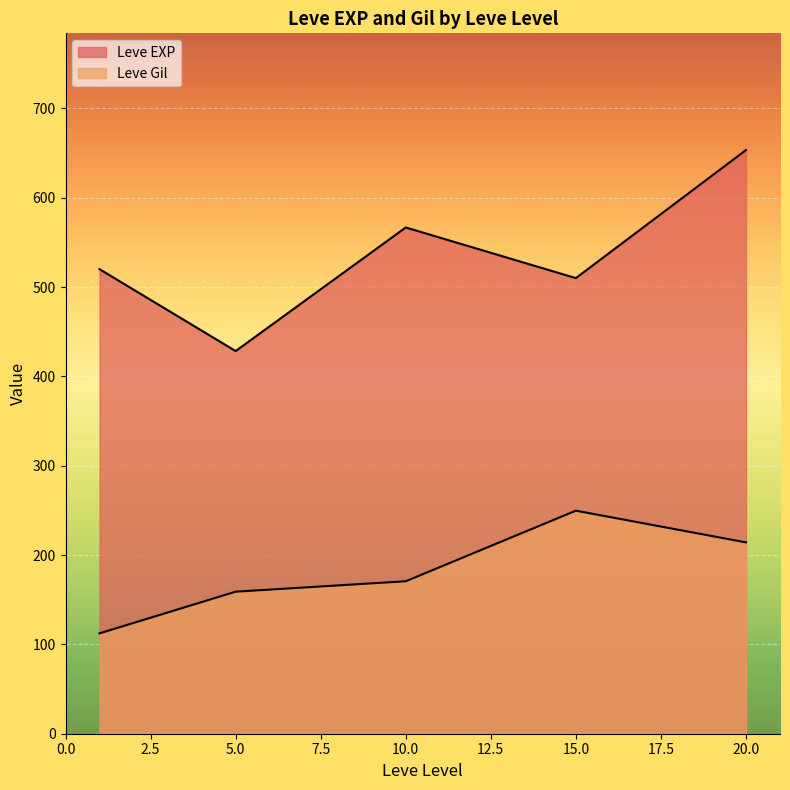

Does the chart display data point markers on the line(s)?

No